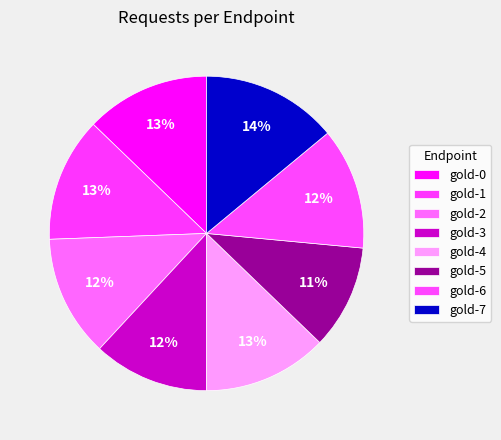

How many segments does this pie chart have?

8